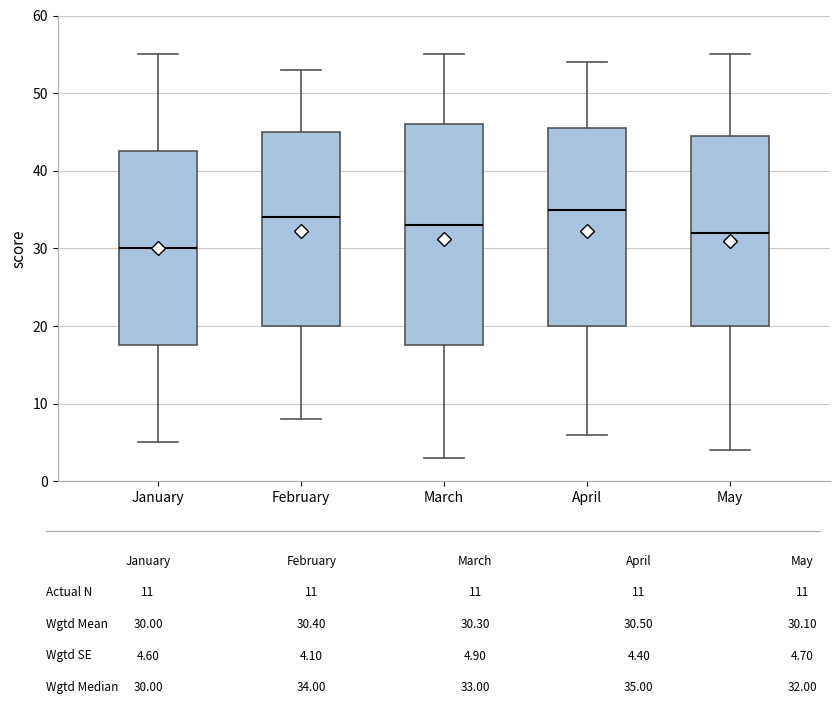

Reading left to right, read every box against the y-axis: the position of its median line, the range the box covers, and the ends of its whiskers. The values are not printed on the chart, so give them approximately, as read against the axis.

January: median 30, box 18 to 43, whiskers 5 to 55
February: median 34, box 20 to 45, whiskers 8 to 53
March: median 33, box 18 to 46, whiskers 3 to 55
April: median 35, box 20 to 46, whiskers 6 to 54
May: median 32, box 20 to 45, whiskers 4 to 55